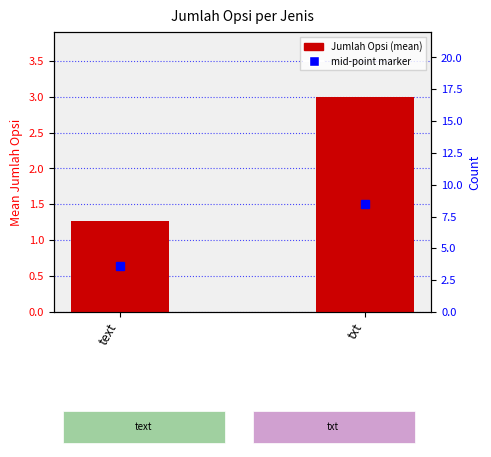

Reading right to left, what are all the values shown in this chart?

txt=3.0	text=1.3